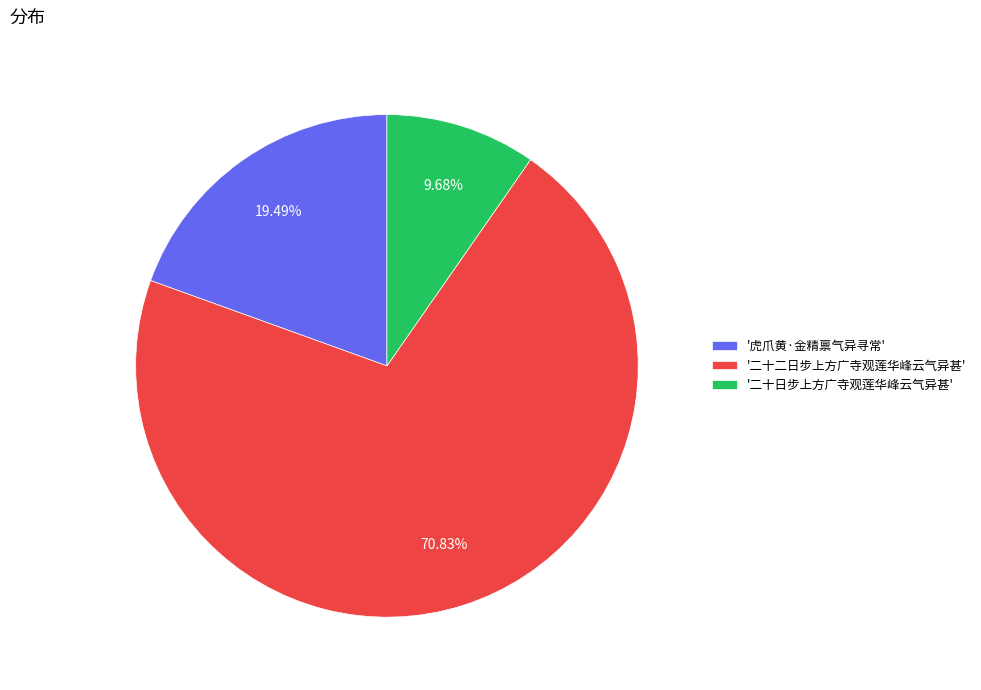

What is the smallest slice in the pie chart?

'二十日步上方广寺观莲华峰云气异甚'